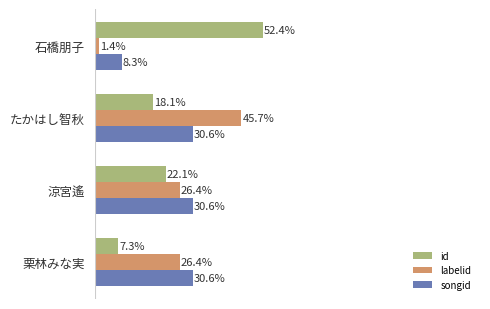

Rank the series by their maximum value, from lowest to highest.

songid, labelid, id